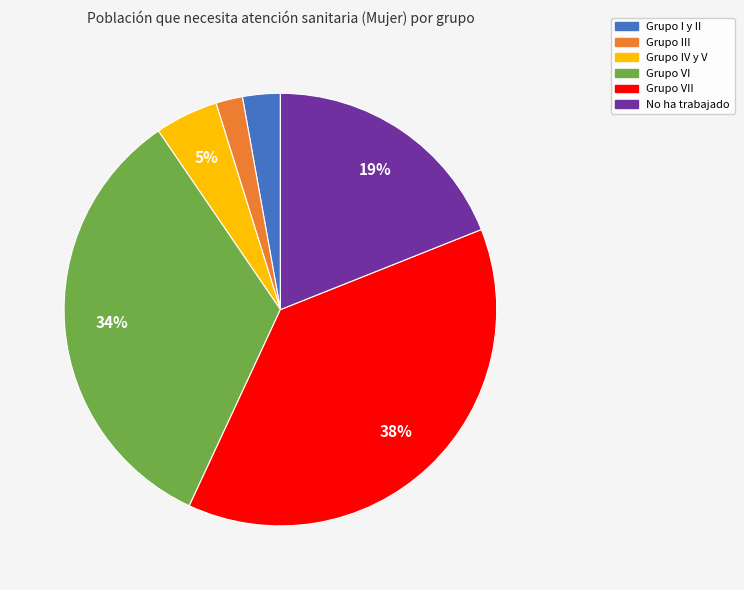

Is there a majority slice in this chart?

No